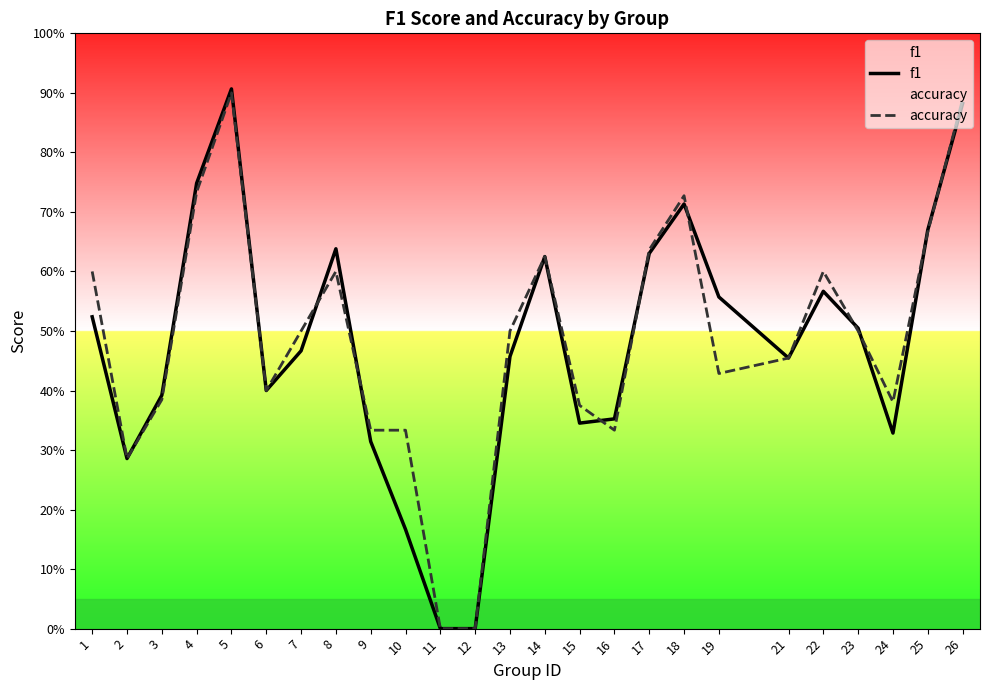

The accuracy series shows 0.3 at 24. True or false?

False